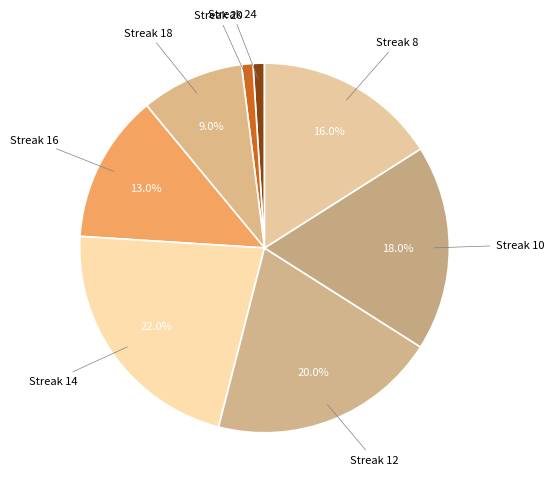

Is there any slice that represents more than half of the pie?

No